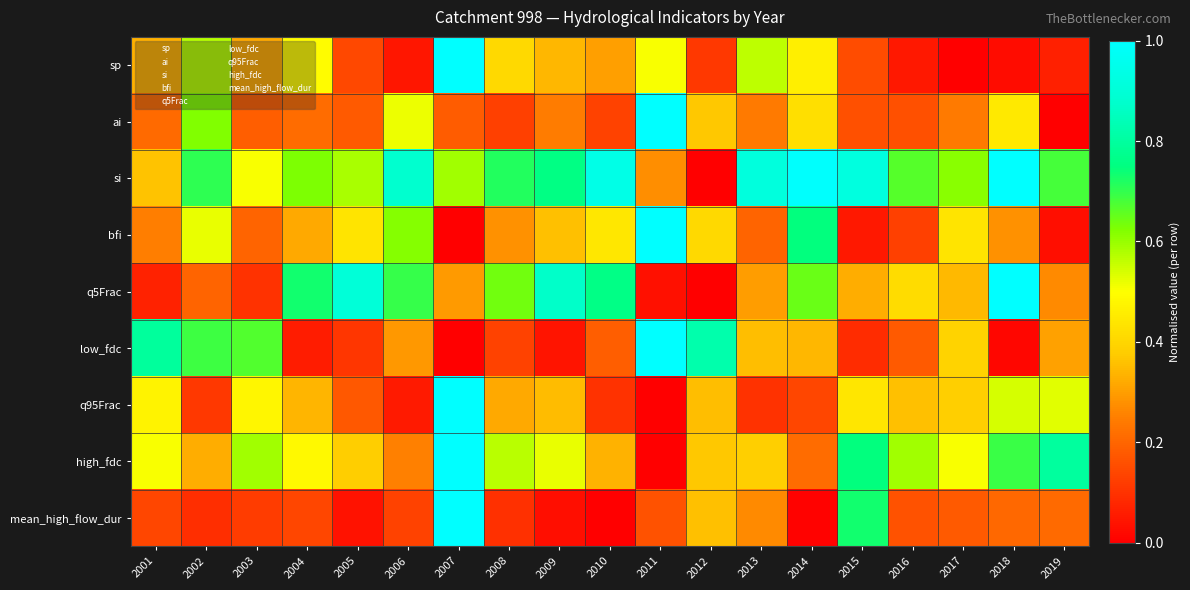

Reading right to left, extract all data points from this chart.

sp: 2019=0.1	2018=0.0	2017=0.0	2016=0.0	2015=0.2	2014=0.5	2013=0.6	2012=0.1	2011=0.5	2010=0.3	2009=0.3	2008=0.4	2007=1.0	2006=0.0	2005=0.1	2004=0.5	2003=0.3	2002=0.6	2001=0.3
ai: 2019=0.0	2018=0.4	2017=0.2	2016=0.2	2015=0.2	2014=0.4	2013=0.2	2012=0.4	2011=1.0	2010=0.1	2009=0.2	2008=0.1	2007=0.2	2006=0.5	2005=0.2	2004=0.2	2003=0.2	2002=0.6	2001=0.2
si: 2019=0.7	2018=1.0	2017=0.6	2016=0.7	2015=0.9	2014=1.0	2013=0.9	2012=0.0	2011=0.3	2010=0.9	2009=0.8	2008=0.7	2007=0.6	2006=0.9	2005=0.6	2004=0.6	2003=0.5	2002=0.7	2001=0.4
bfi: 2019=0.0	2018=0.3	2017=0.4	2016=0.1	2015=0.0	2014=0.7	2013=0.2	2012=0.4	2011=1.0	2010=0.4	2009=0.4	2008=0.3	2007=0.0	2006=0.6	2005=0.4	2004=0.3	2003=0.2	2002=0.5	2001=0.2
q5Frac: 2019=0.3	2018=1.0	2017=0.3	2016=0.4	2015=0.3	2014=0.6	2013=0.3	2012=0.0	2011=0.0	2010=0.8	2009=0.9	2008=0.6	2007=0.3	2006=0.7	2005=0.9	2004=0.7	2003=0.1	2002=0.2	2001=0.1
low_fdc: 2019=0.3	2018=0.0	2017=0.4	2016=0.2	2015=0.1	2014=0.3	2013=0.4	2012=0.8	2011=1.0	2010=0.2	2009=0.0	2008=0.1	2007=0.0	2006=0.3	2005=0.1	2004=0.1	2003=0.7	2002=0.7	2001=0.8
q95Frac: 2019=0.5	2018=0.5	2017=0.4	2016=0.4	2015=0.4	2014=0.1	2013=0.1	2012=0.4	2011=0.0	2010=0.1	2009=0.4	2008=0.3	2007=1.0	2006=0.1	2005=0.2	2004=0.3	2003=0.5	2002=0.1	2001=0.5
high_fdc: 2019=0.8	2018=0.7	2017=0.5	2016=0.6	2015=0.7	2014=0.2	2013=0.4	2012=0.4	2011=0.0	2010=0.3	2009=0.5	2008=0.6	2007=1.0	2006=0.3	2005=0.4	2004=0.5	2003=0.6	2002=0.3	2001=0.5
mean_high_flow_dur: 2019=0.2	2018=0.2	2017=0.2	2016=0.2	2015=0.7	2014=0.0	2013=0.3	2012=0.4	2011=0.2	2010=0.0	2009=0.0	2008=0.1	2007=1.0	2006=0.1	2005=0.0	2004=0.1	2003=0.1	2002=0.1	2001=0.1